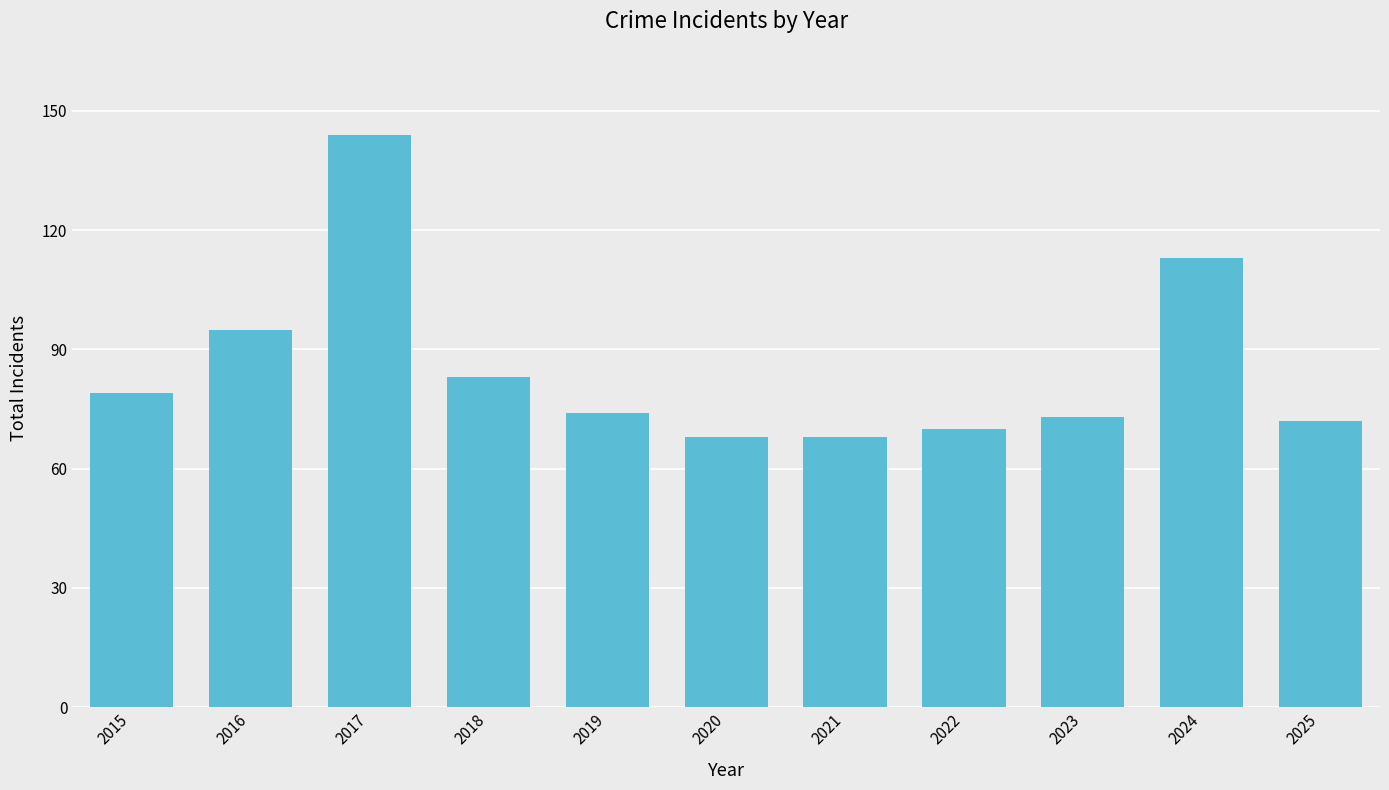

The chart shows a value of 138 at 2015. True or false?

False